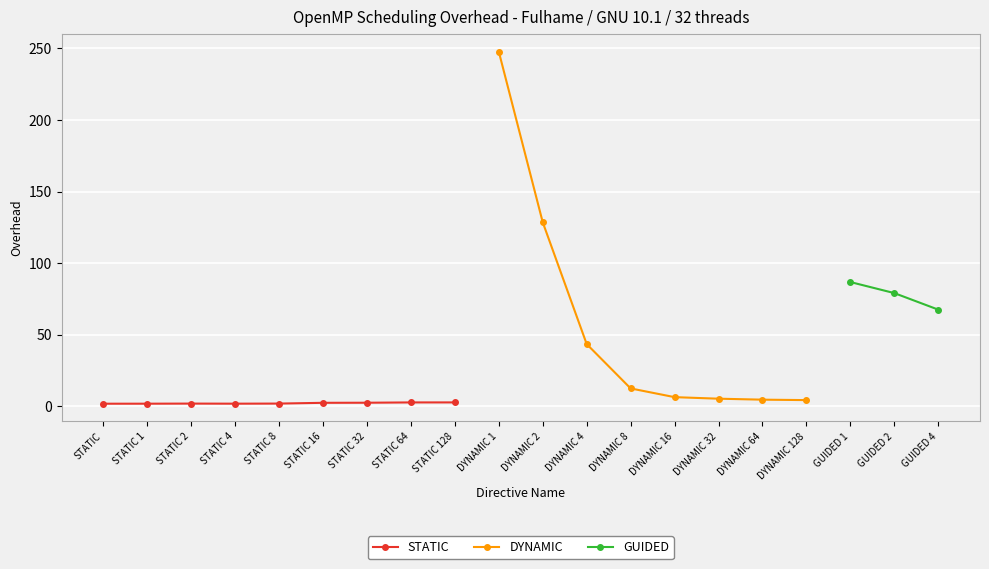

The value of STATIC at STATIC 32 is 1.4. True or false?

False